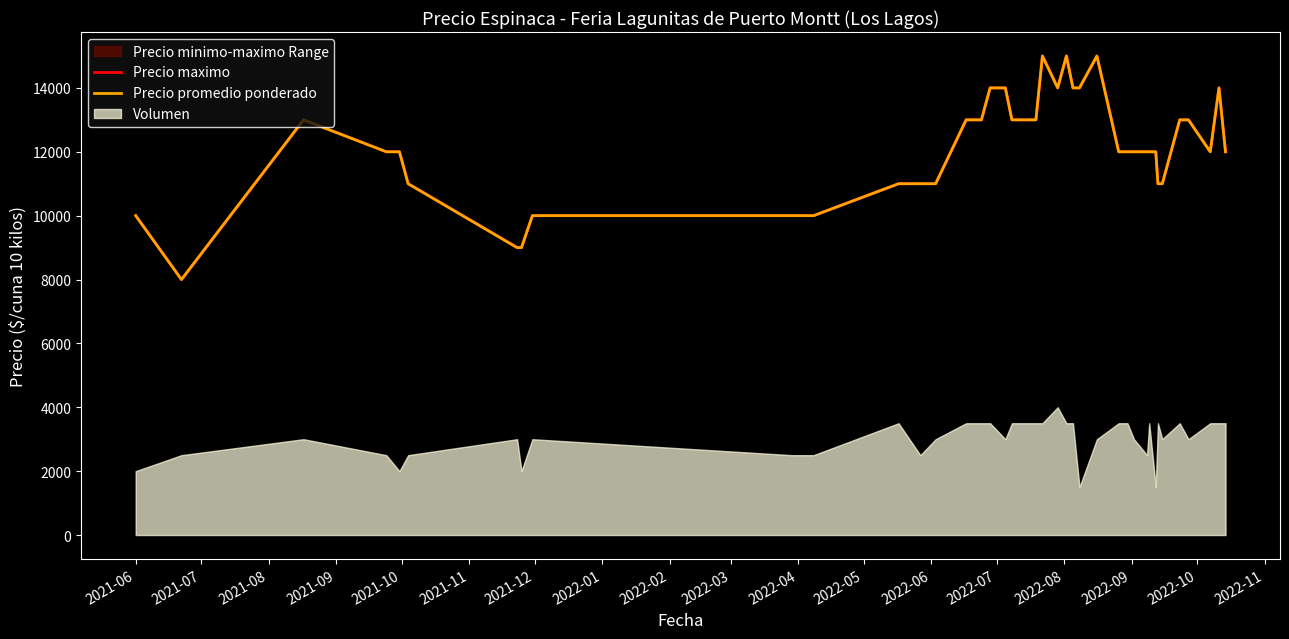

What is the maximum value for Precio maximo?

15000